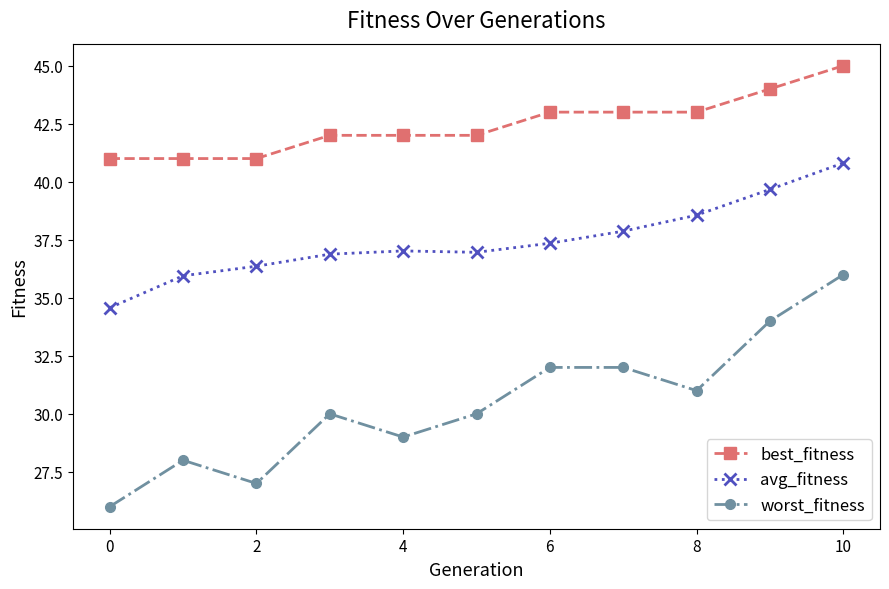

Rank the series by their maximum value, from lowest to highest.

worst_fitness, avg_fitness, best_fitness